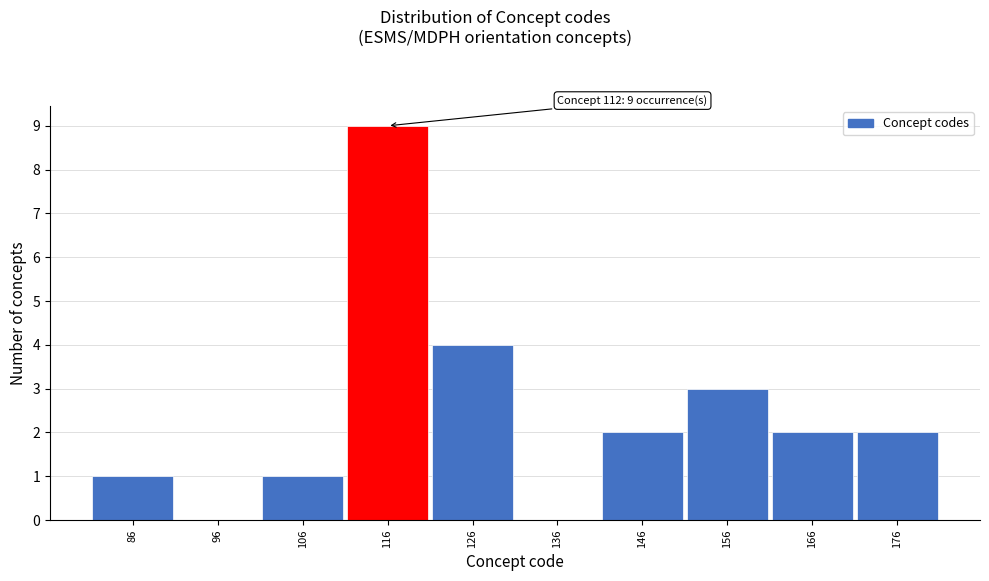

Over which range of the x-axis is the bar tallest?

111 to 121